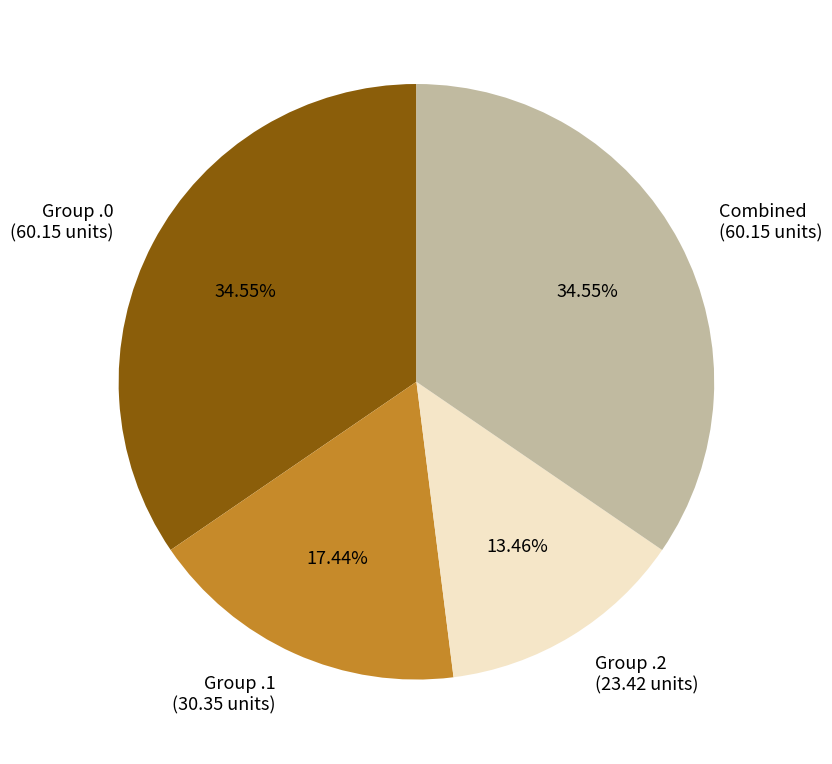

How many segments does this pie chart have?

4